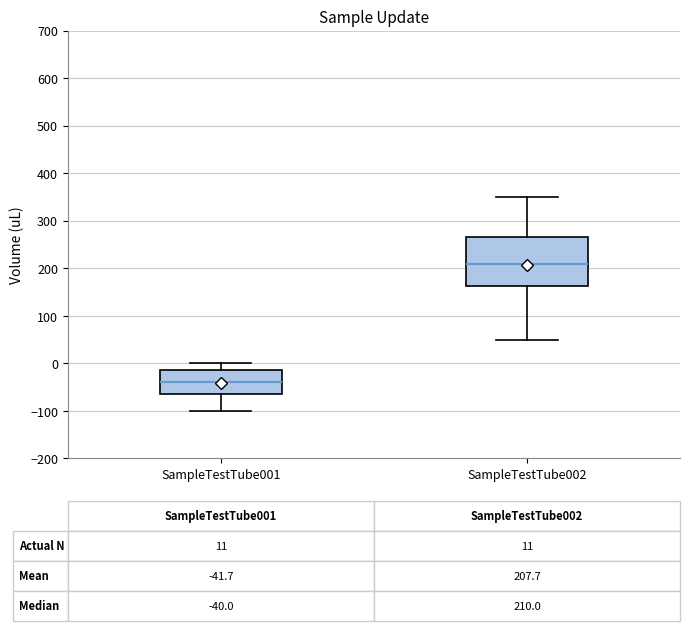

Which box's median line is the lowest?

SampleTestTube001